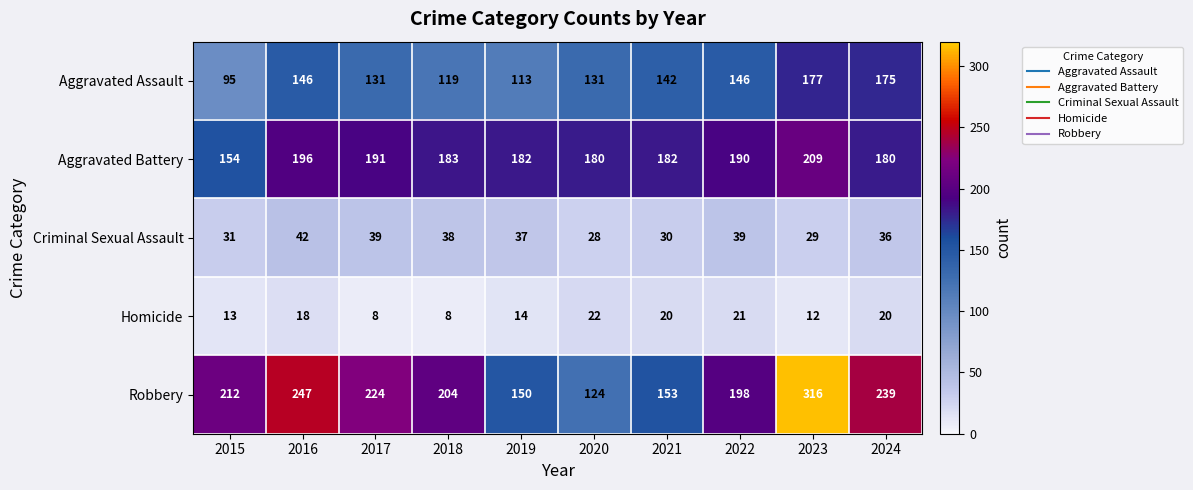

The value of Aggravated Battery at 2015 is 210. True or false?

False